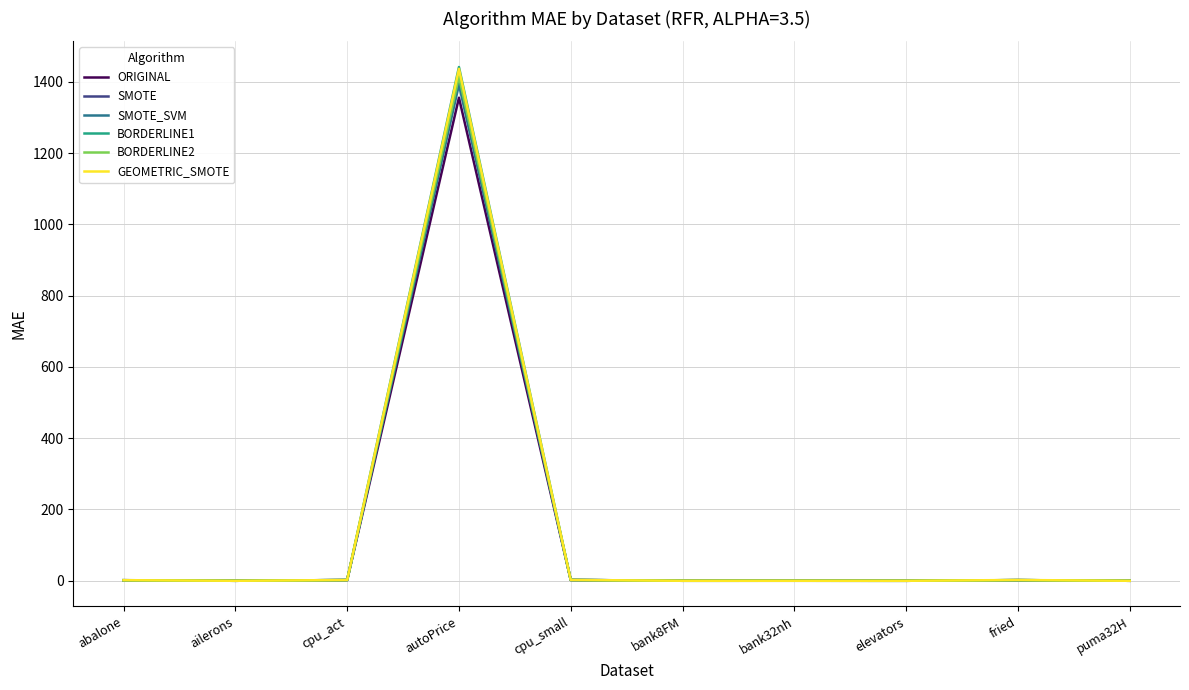

At which label does GEOMETRIC_SMOTE reach its peak?

autoPrice